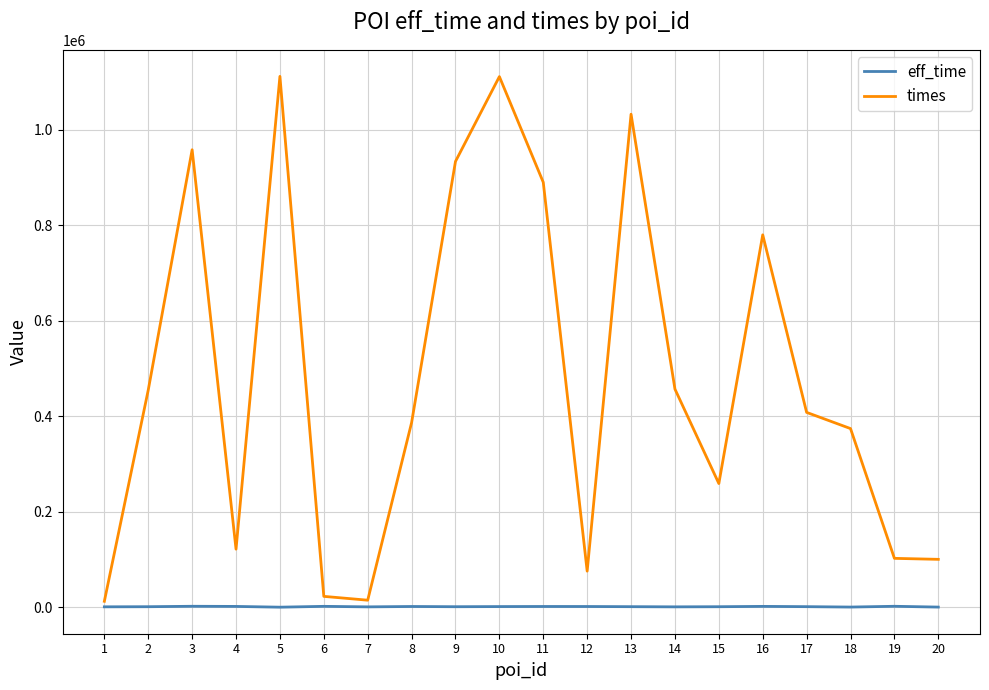

What is the maximum value shown in the chart?

1112105